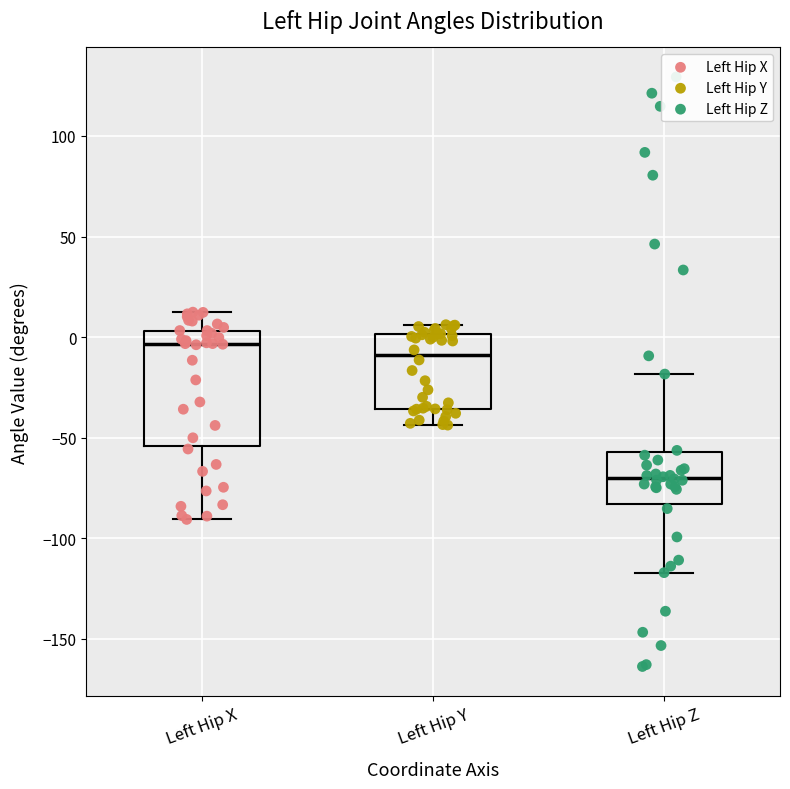

Which box's median line is the highest?

Left Hip X